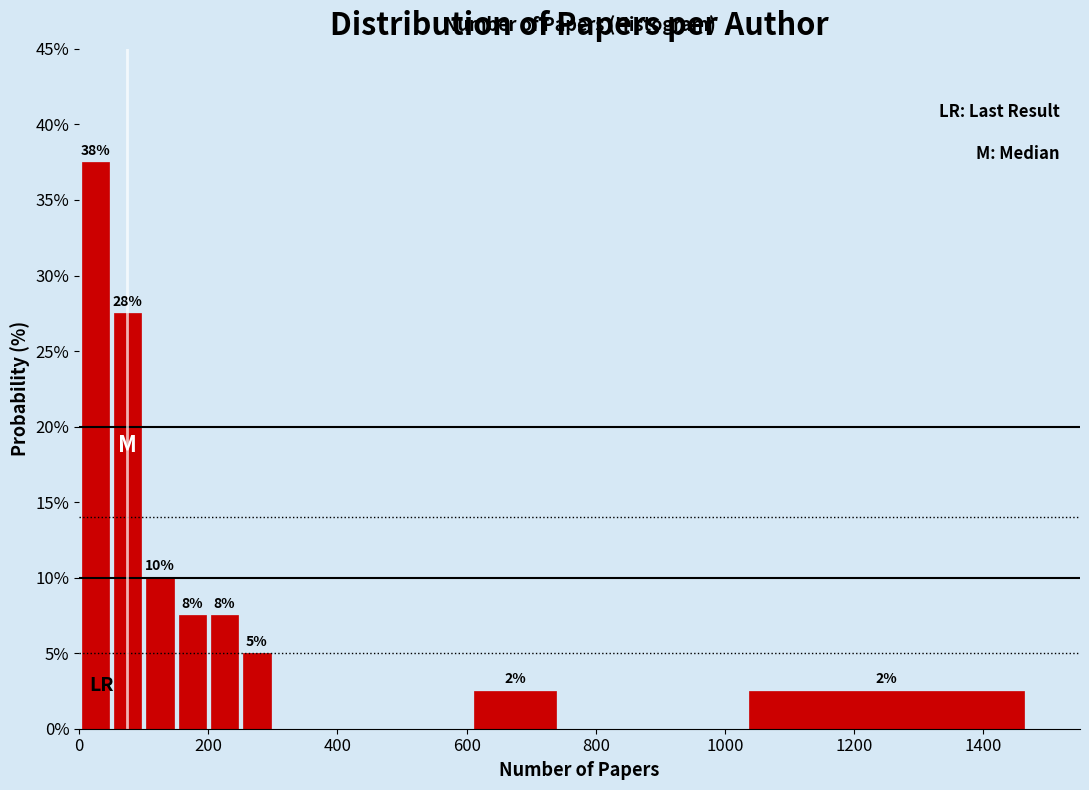

Around what value on the x-axis is the tallest bar? Give the approximate position of its centre, as read against the axis.

20